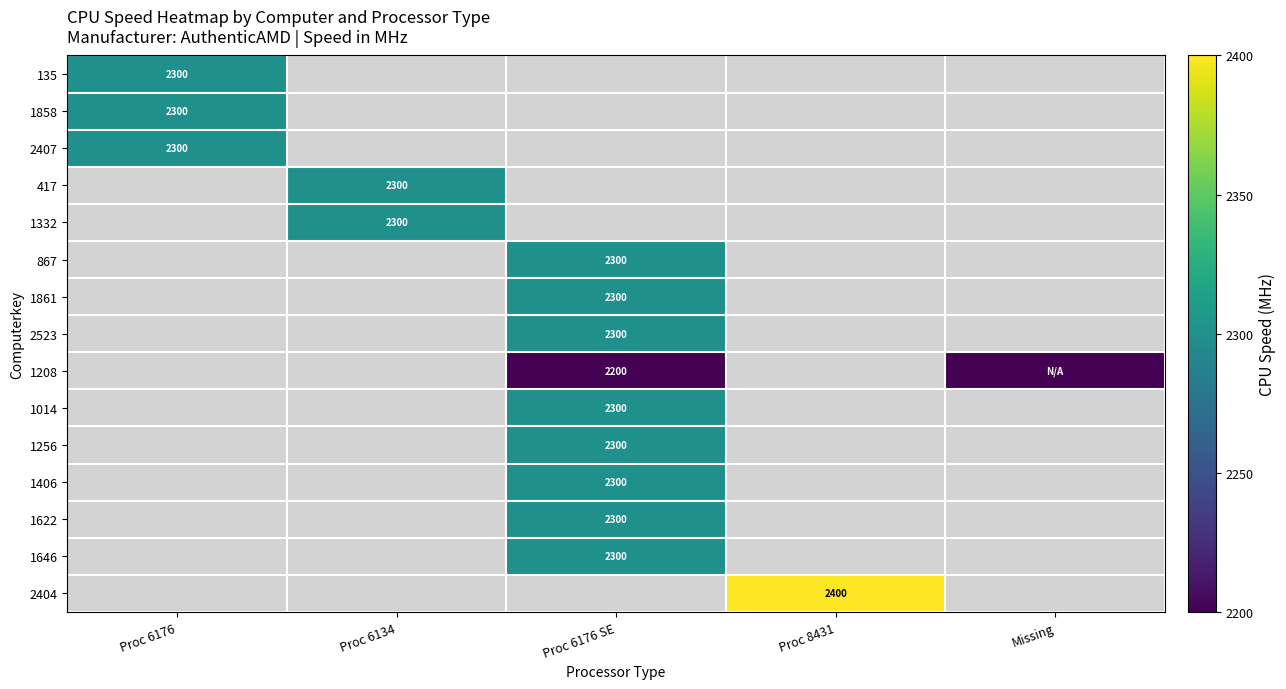

Is it true that 2404 equals 3433 at Proc 8431?

False